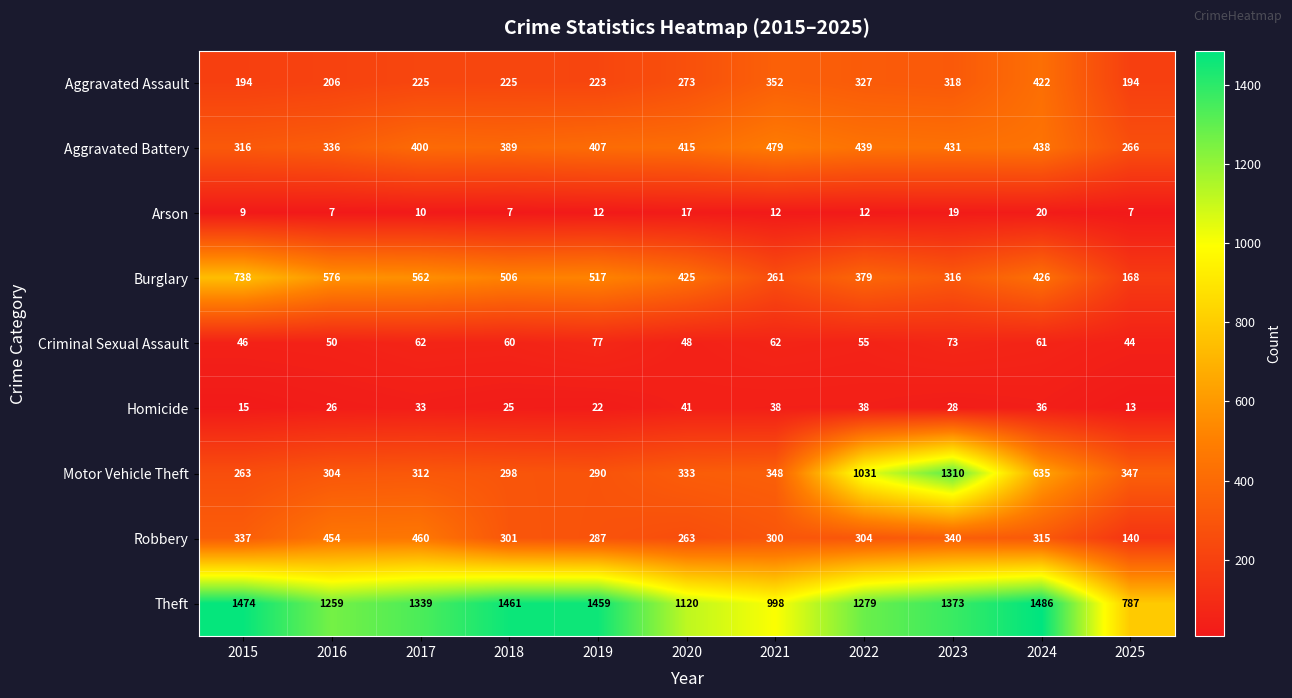

What is the greatest value displayed?

1486